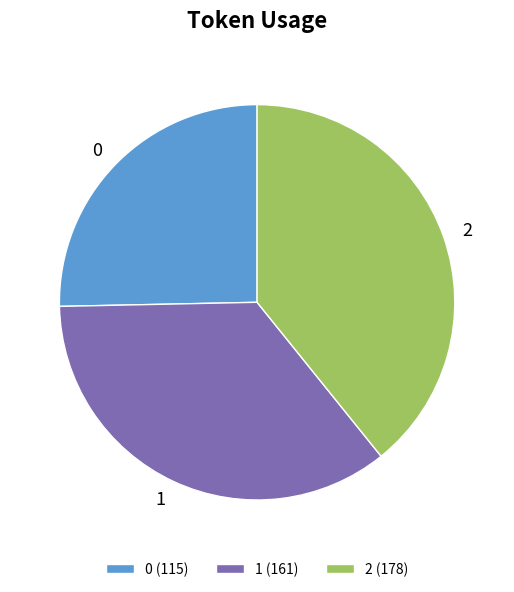

Is the sum of 2 (178) and 0 (115) greater than half?

Yes